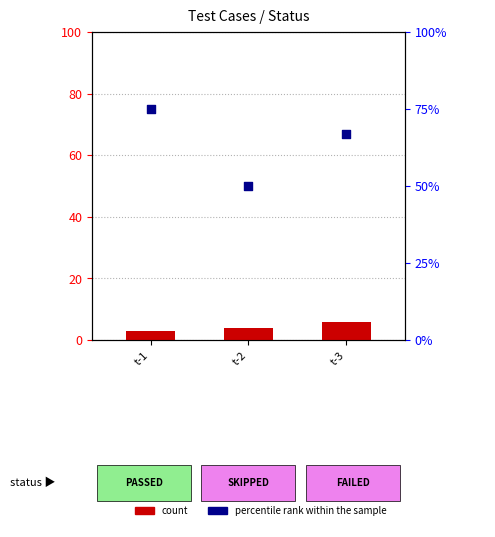

Which series reaches the maximum Y coordinate?

percentile rank within the sample